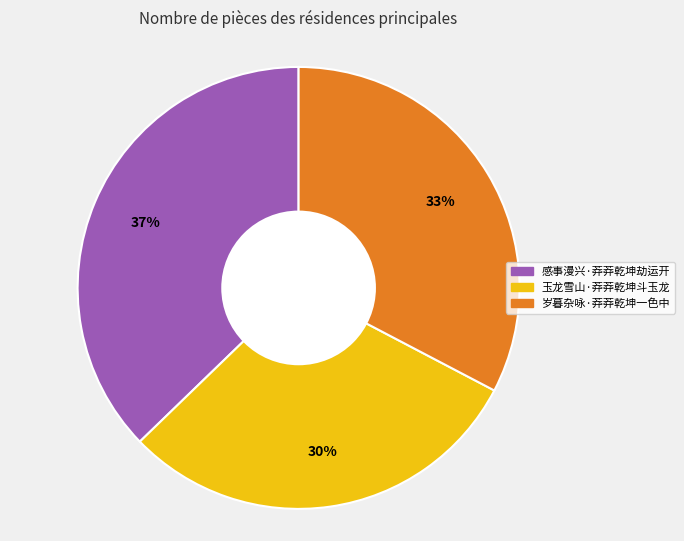

Is it true that 岁暮杂咏·莽莽乾坤一色中 is 41% of the pie?

False